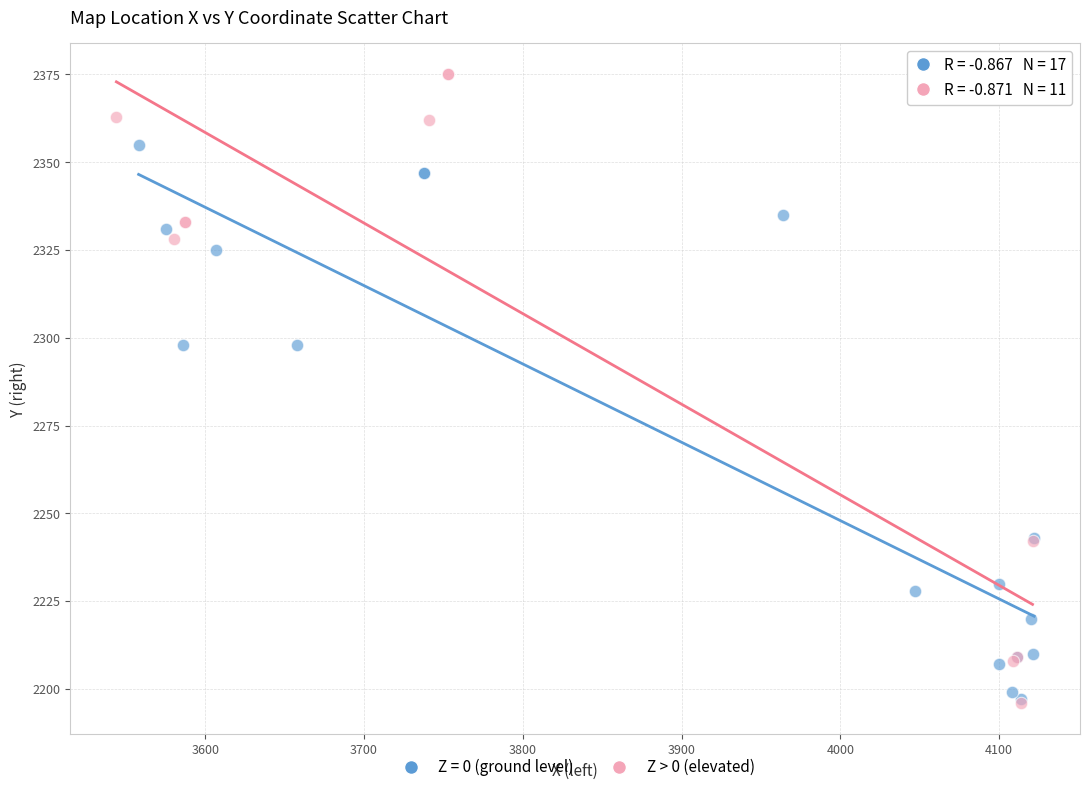

Which series reaches the maximum Y coordinate?

Z > 0 (elevated)